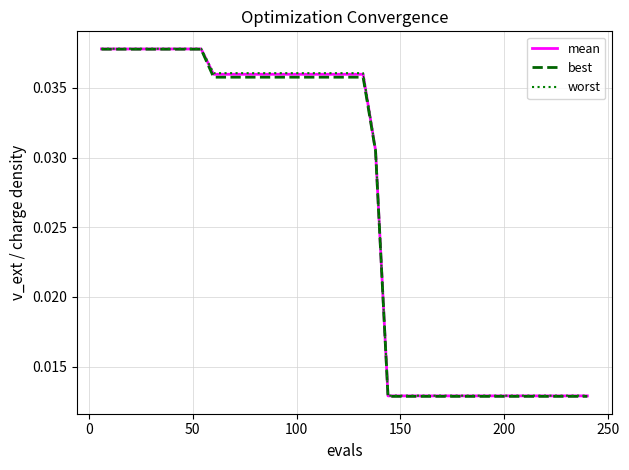

Which series has the widest spread of values?

best